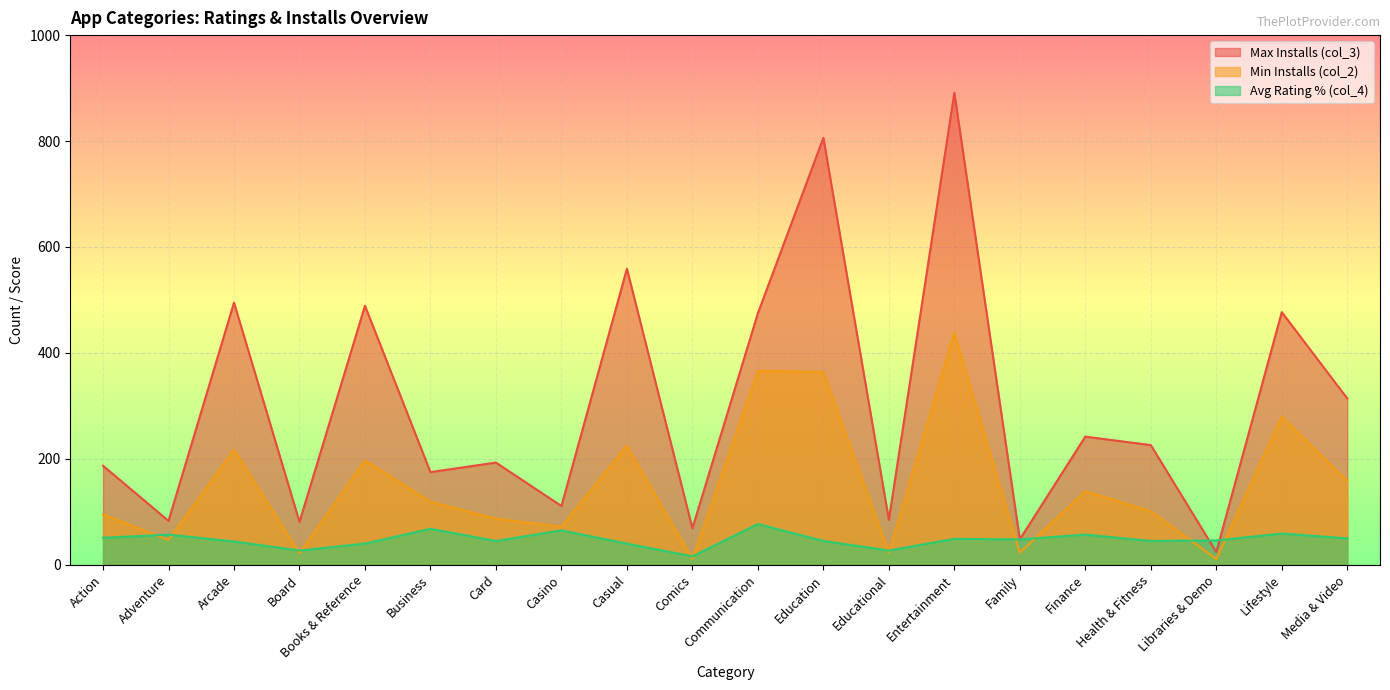

Where is the first local minimum for col_3?

Adventure